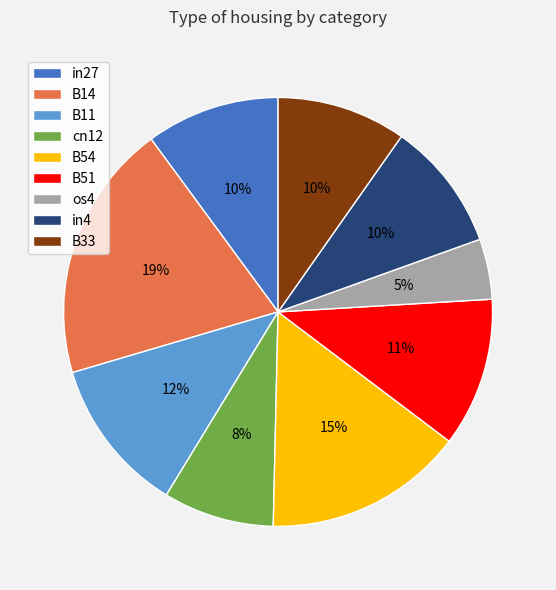

Is the sum of cn12 and os4 greater than half?

No